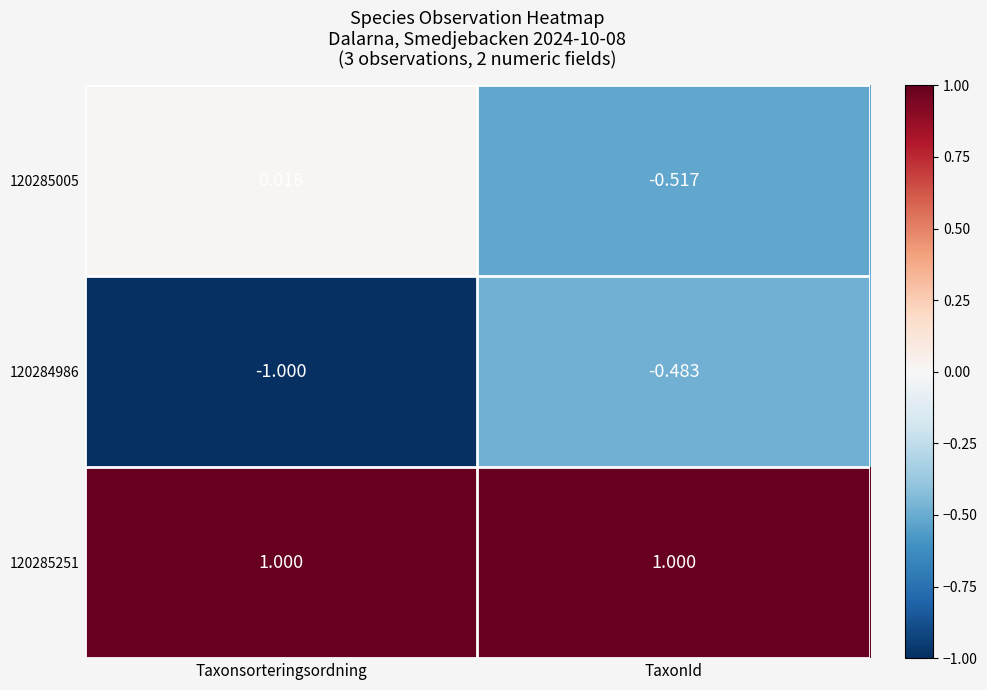

Which series has the widest spread of values?

120285005